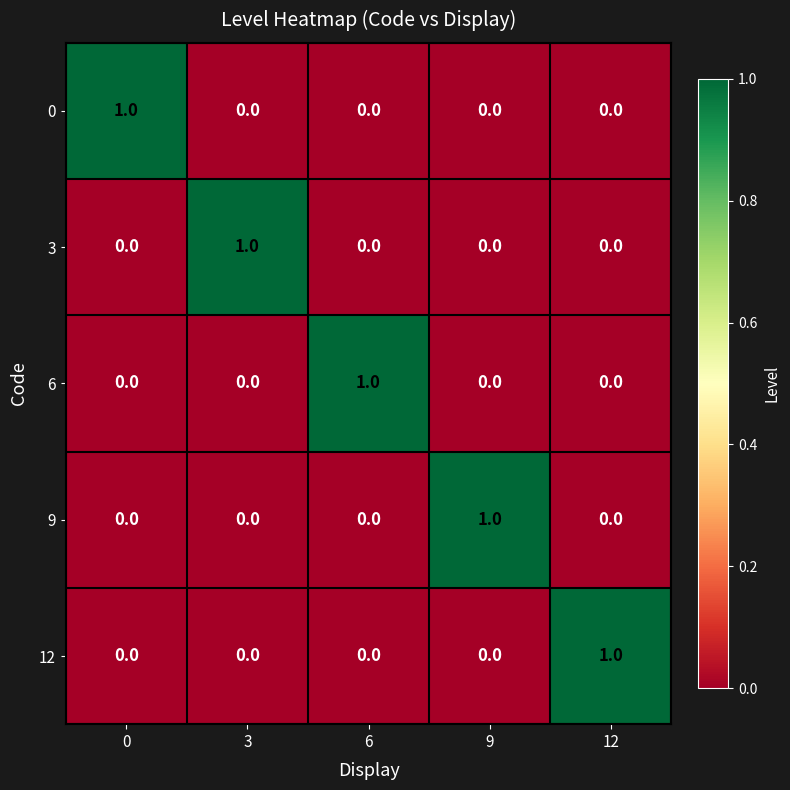

How many 3 values are between 0 and 1?

5